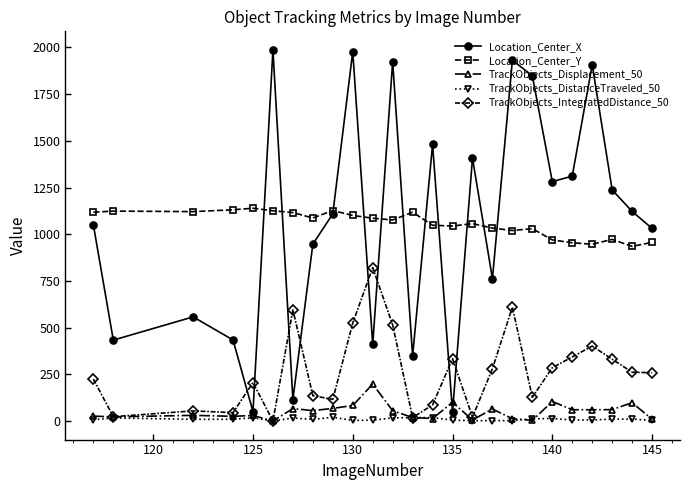

What is the sum of all TrackObjects_IntegratedDistance_50 values?

6617.7